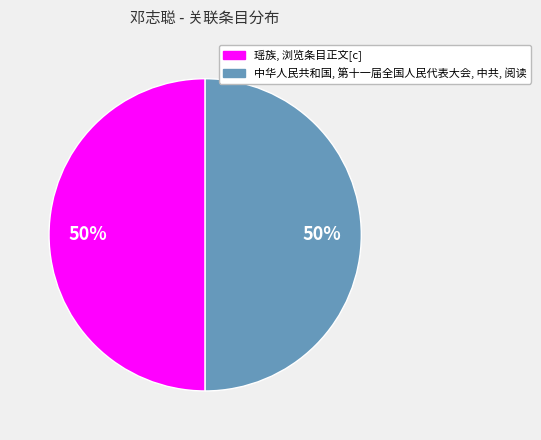

True or false: 中华人民共和国, 第十一届全国人民代表大会, 中共, 阅读 accounts for 50% of the total.

True